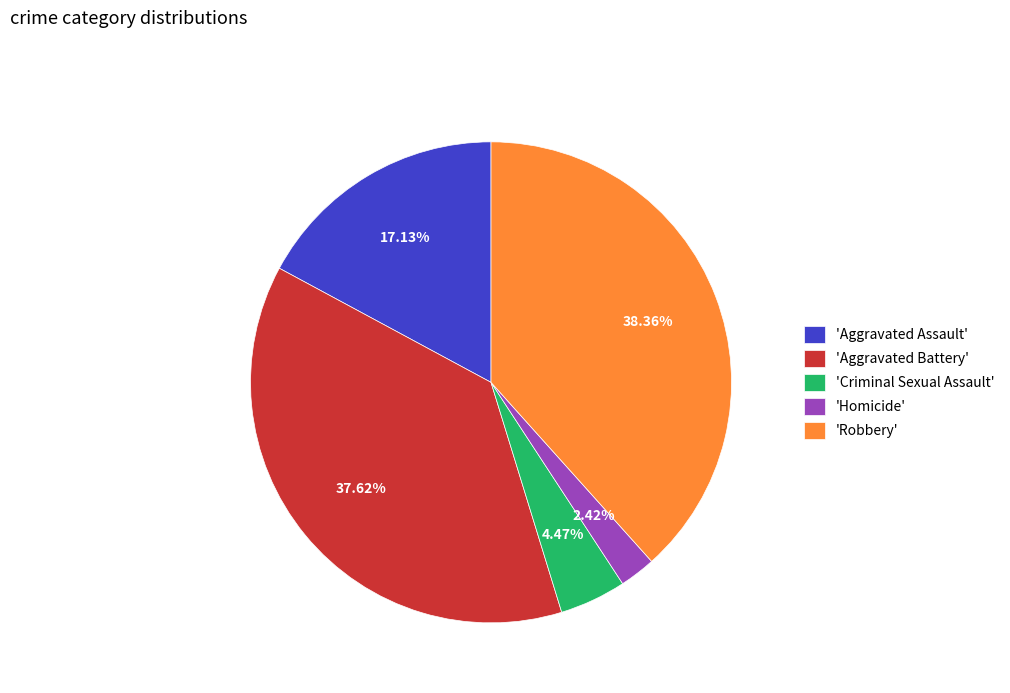

Which has a higher value, 'Homicide' or 'Aggravated Battery'?

'Aggravated Battery'